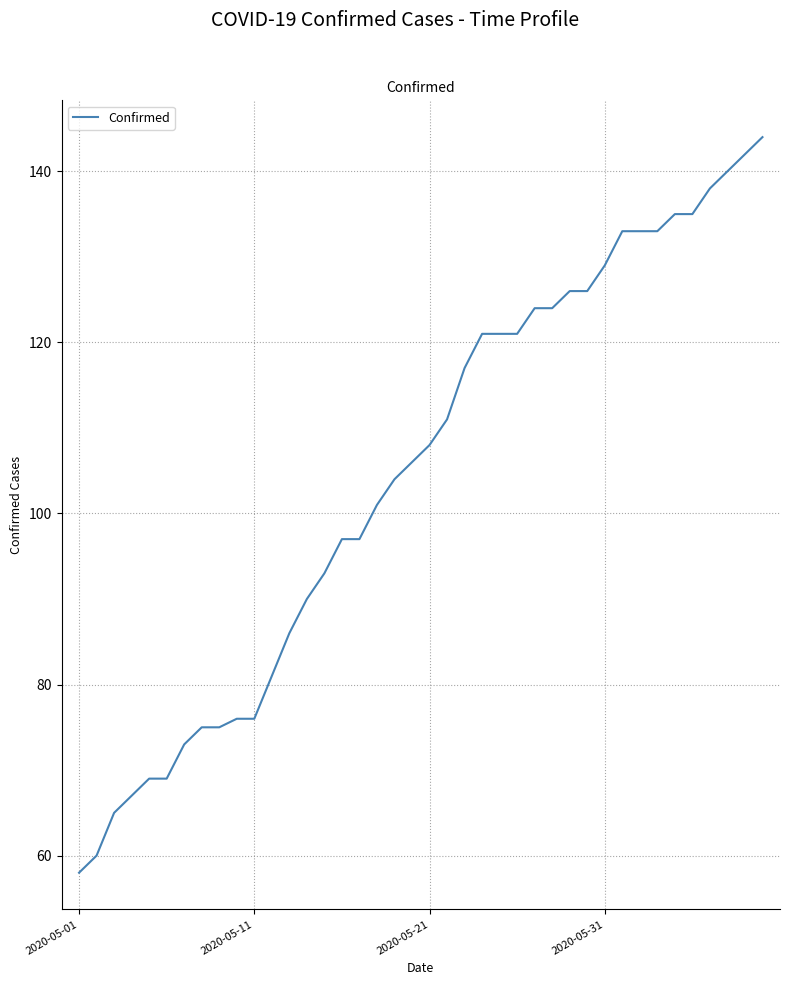

Reading right to left, transcribe all the data shown in this chart.

144	142	140	138	135	135	133	133	133	129	126	126	124	124	121	121	121	117	111	108	106	104	101	97	97	93	90	86	81	76	76	75	75	73	69	69	67	65	60	58